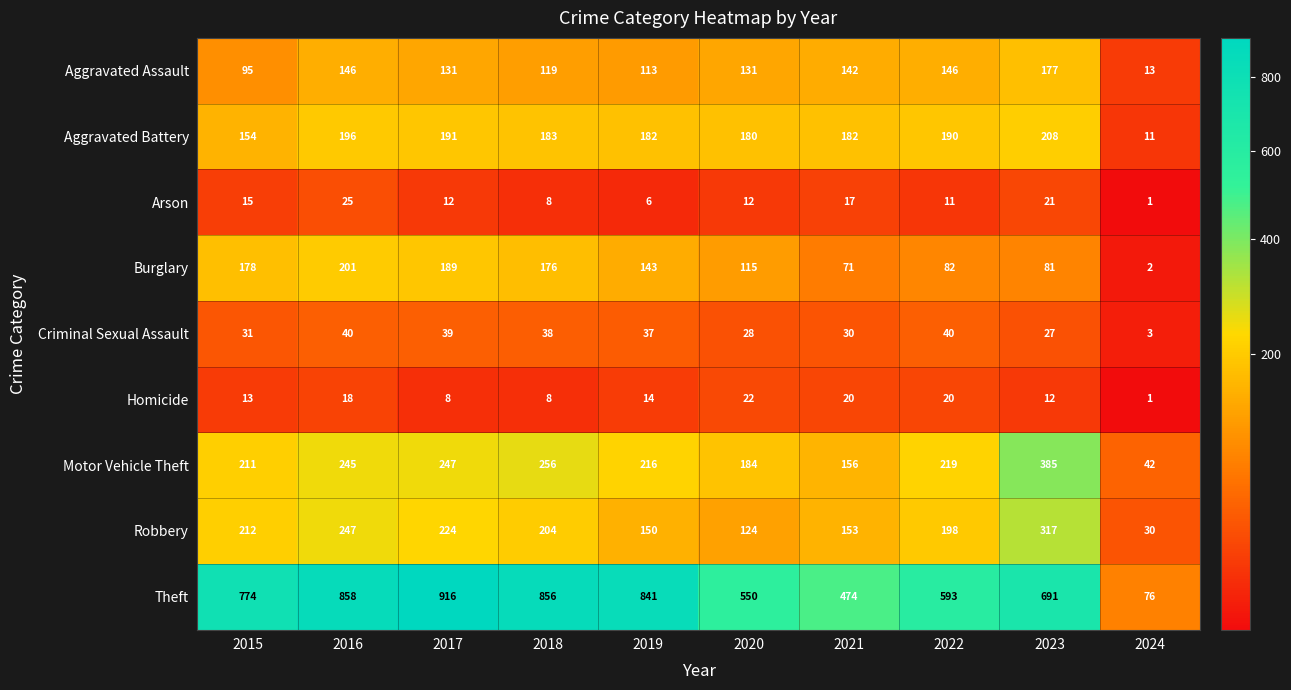

How many distinct data groups are displayed?

9